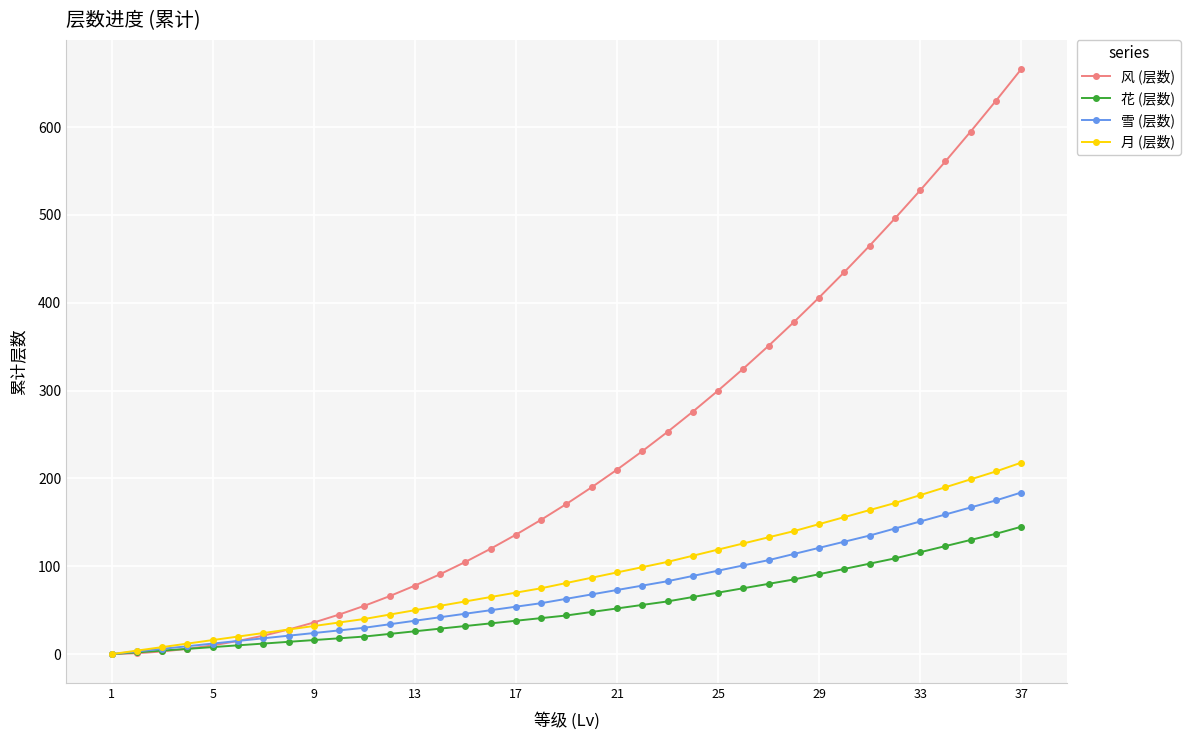

What are all the series names shown in the legend?

风 (层数), 花 (层数), 雪 (层数), 月 (层数)